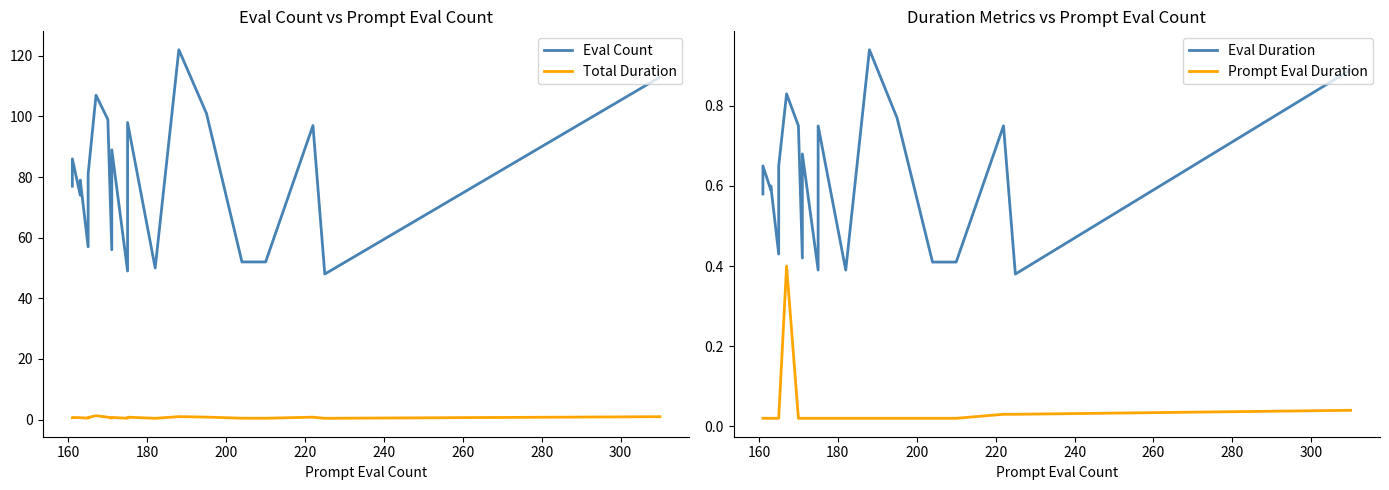

What are all the series names shown in the legend?

Eval Count, Total Duration, Eval Duration, Prompt Eval Duration